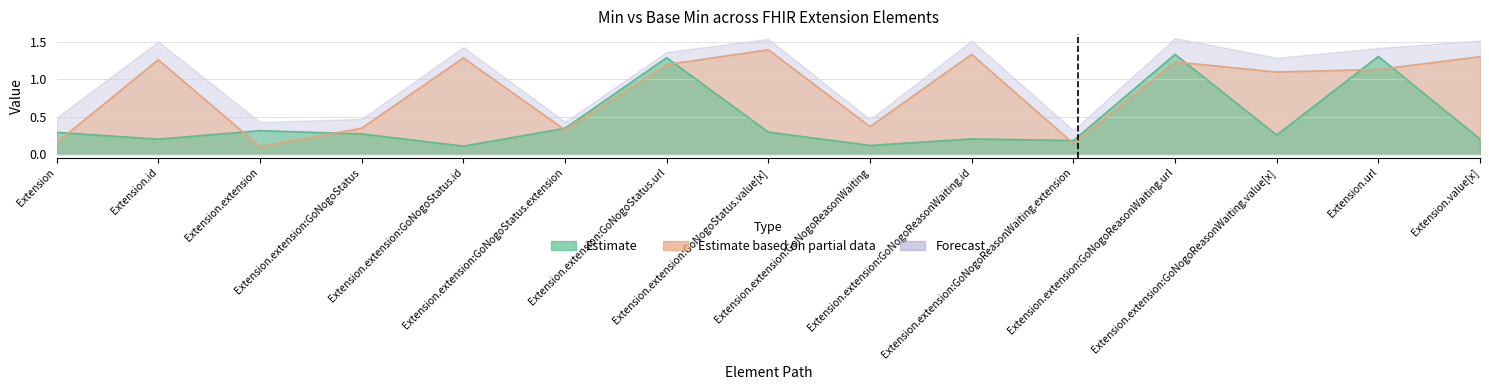

True or false: Max (Base Max parsed) has a value of 0.2 at Extension.

True